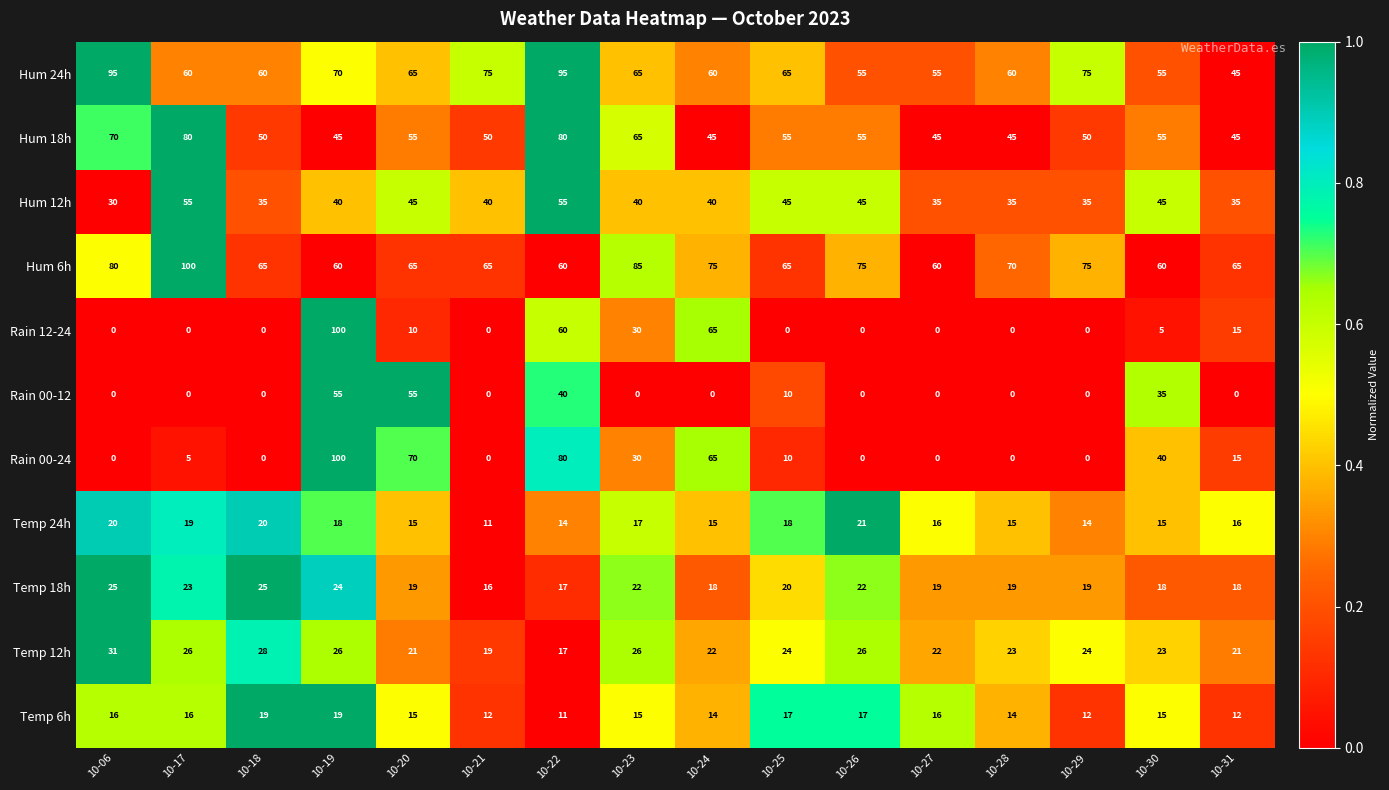

What value does the Temp 6h series have at 10-23?

15